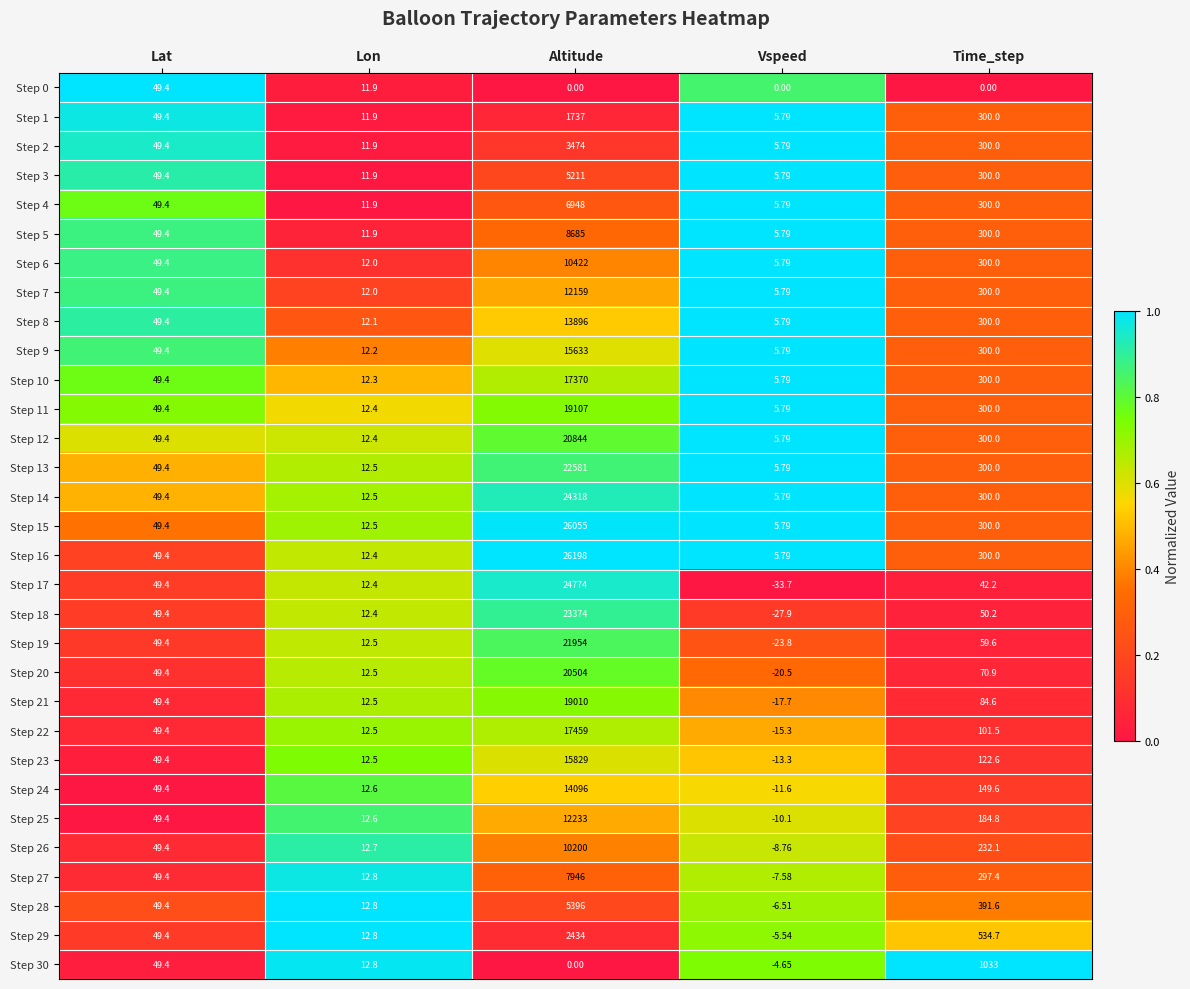

Which series has the largest total across all categories?

Step 16